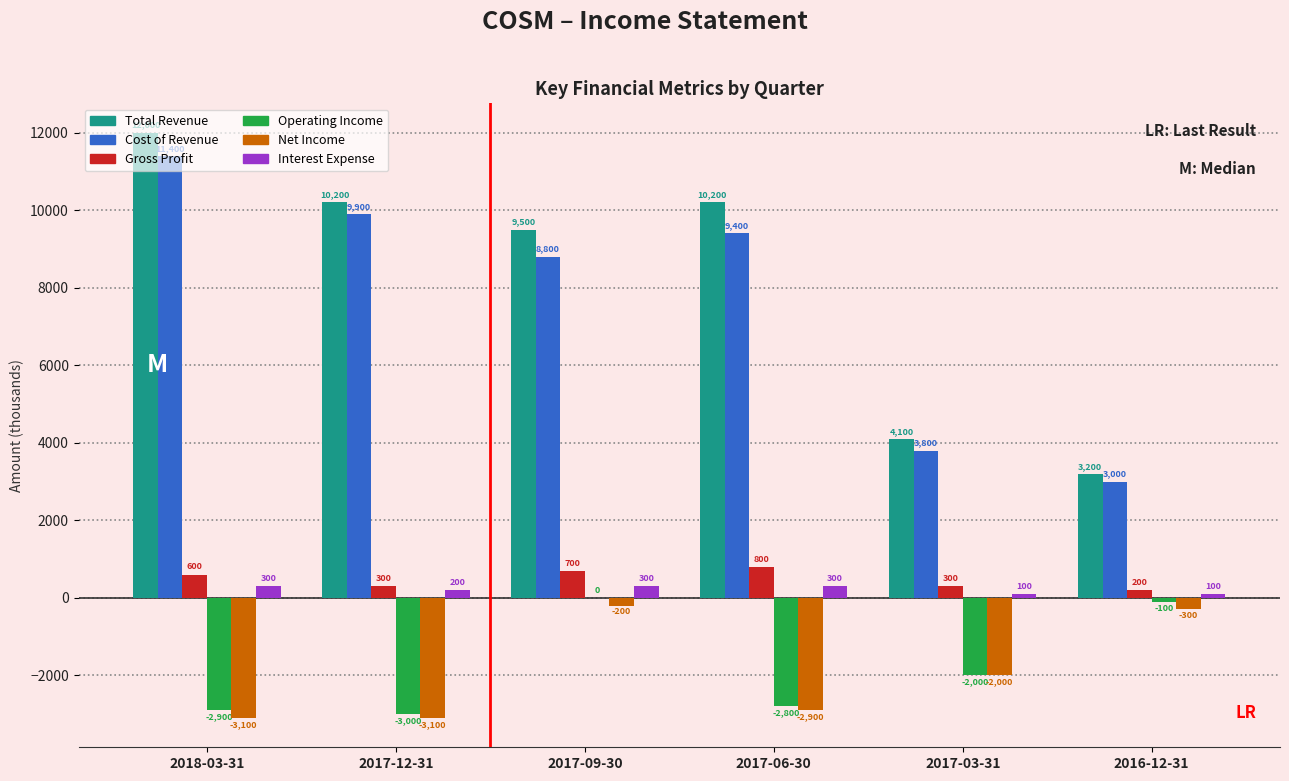

Reading right to left, what are all the values shown in this chart?

Total Revenue: 2016-12-31=3200	2017-03-31=4100	2017-06-30=10200	2017-09-30=9500	2017-12-31=10200	2018-03-31=12000
Cost of Revenue: 2016-12-31=3000	2017-03-31=3800	2017-06-30=9400	2017-09-30=8800	2017-12-31=9900	2018-03-31=11400
Gross Profit: 2016-12-31=200	2017-03-31=300	2017-06-30=800	2017-09-30=700	2017-12-31=300	2018-03-31=600
Operating Income: 2016-12-31=-100	2017-03-31=-2000	2017-06-30=-2800	2017-09-30=0	2017-12-31=-3000	2018-03-31=-2900
Net Income: 2016-12-31=-300	2017-03-31=-2000	2017-06-30=-2900	2017-09-30=-200	2017-12-31=-3100	2018-03-31=-3100
Interest Expense: 2016-12-31=100	2017-03-31=100	2017-06-30=300	2017-09-30=300	2017-12-31=200	2018-03-31=300